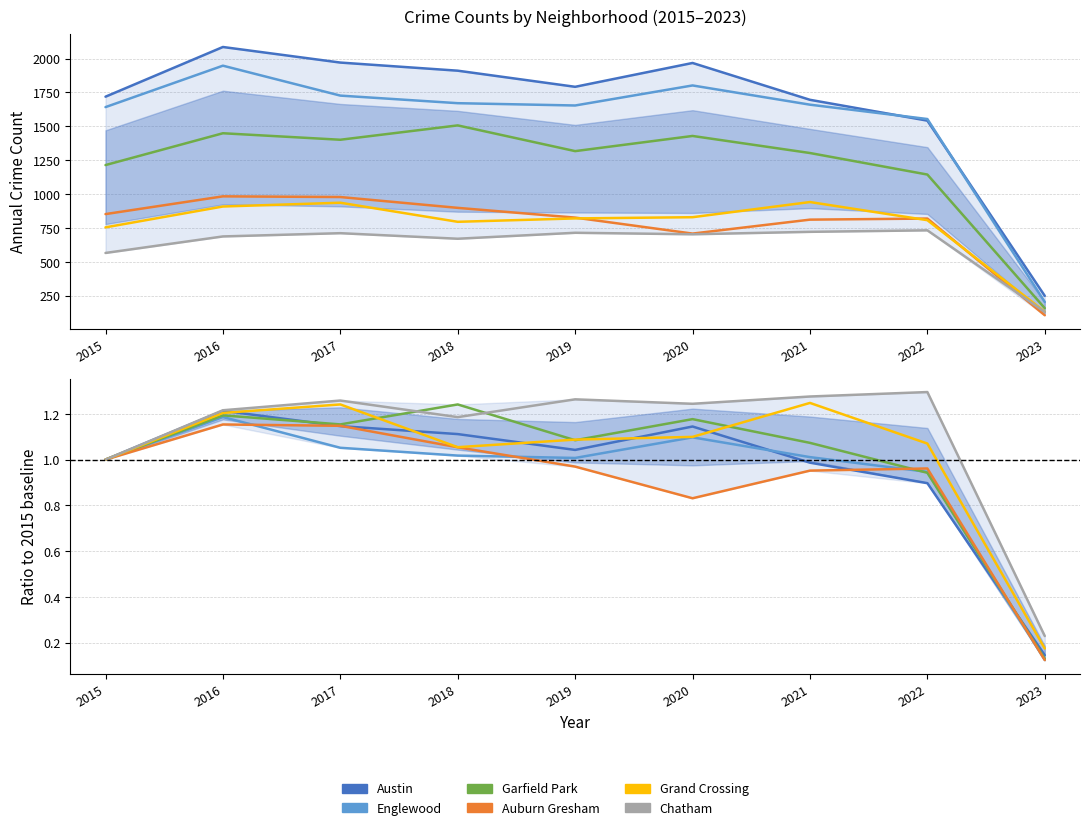

Rank the categories by Austin value from lowest to highest.

2023, 2022, 2021, 2015, 2019, 2018, 2020, 2017, 2016